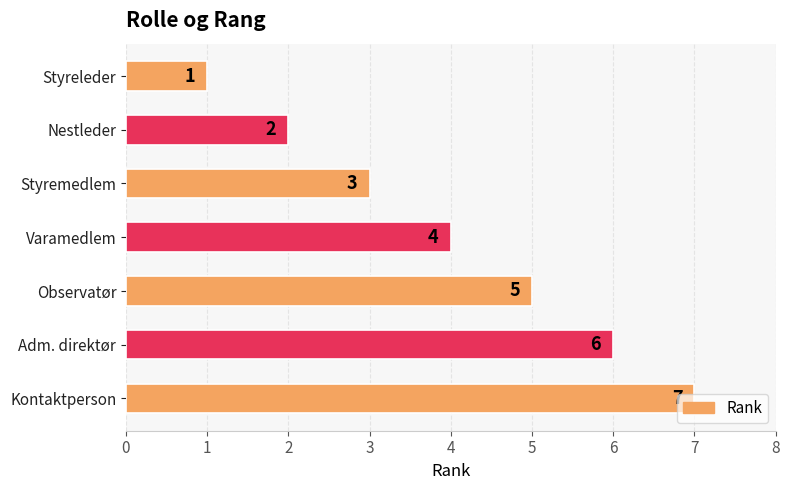

What is the average value?

4